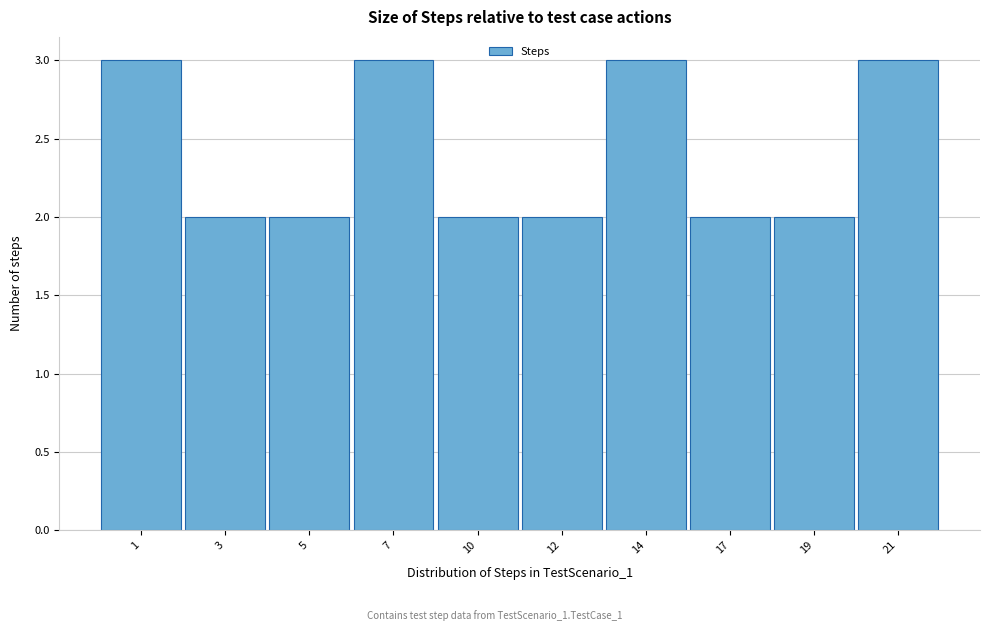

Reading left to right, transcribe all the data shown in this chart.

1=3	3=2	5=2	7=3	10=2	12=2	14=3	17=2	19=2	21=3